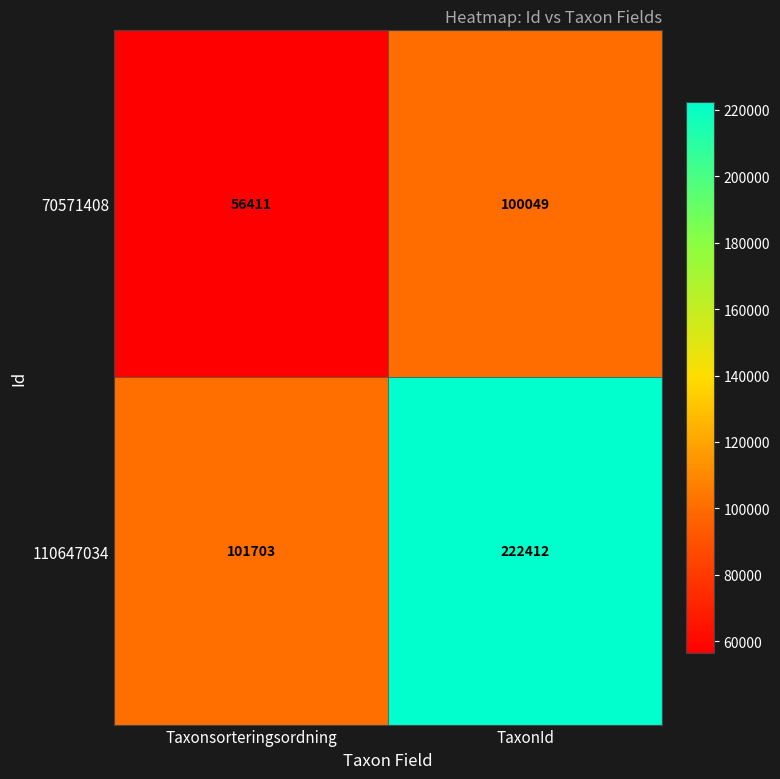

What is the total value across all series at Taxonsorteringsordning?

158114